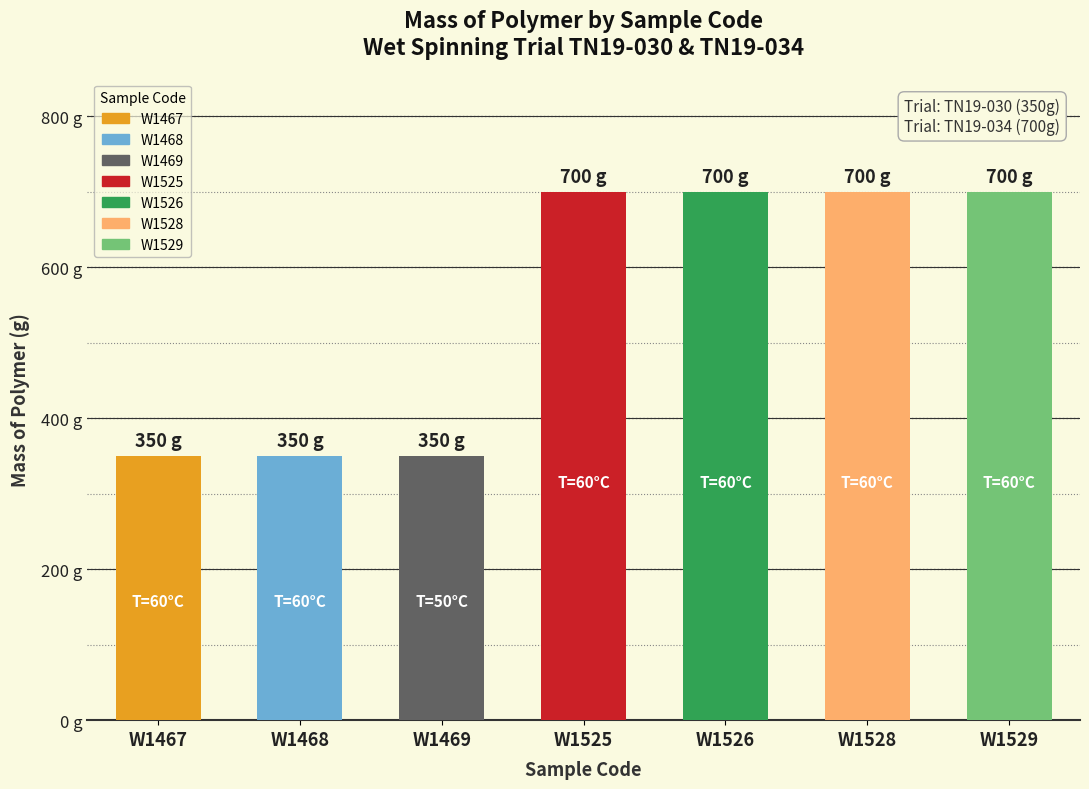

At which category does the chart reach its minimum across all series?

W1467